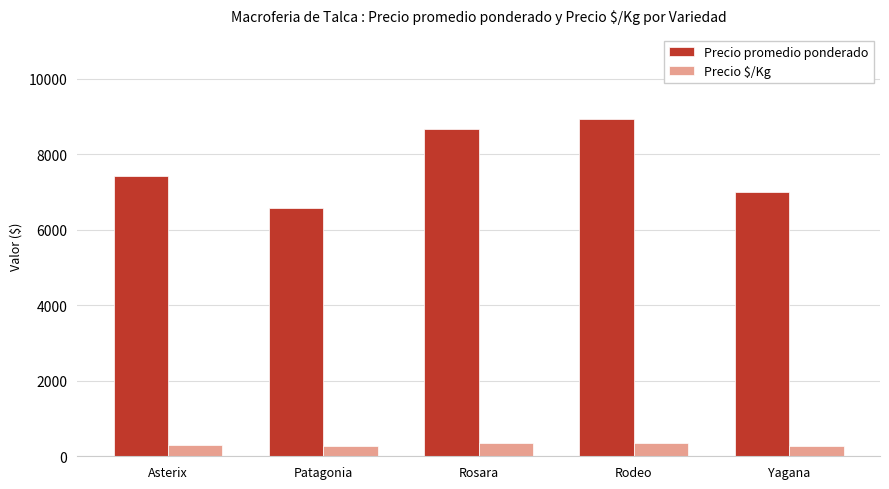

Which series has the largest range (max minus min)?

Precio promedio ponderado